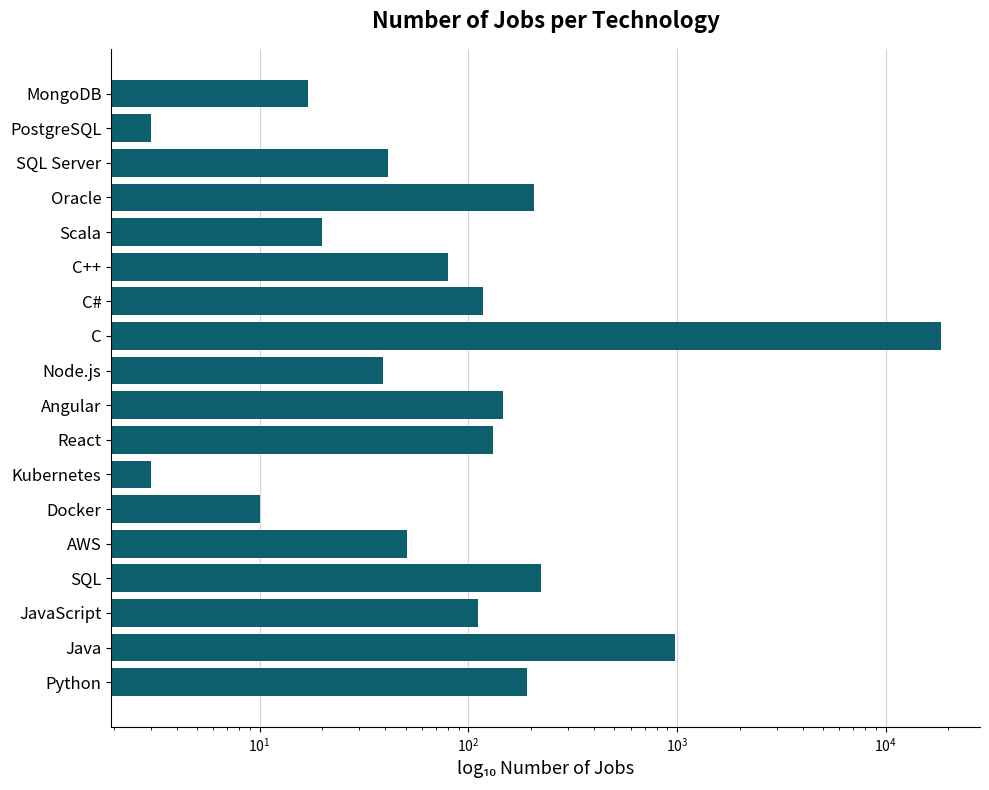

Reading left to right, what are all the values shown in this chart?

191	980	111	223	51	10	3	132	147	39	18323	117	80	20	206	41	3	17